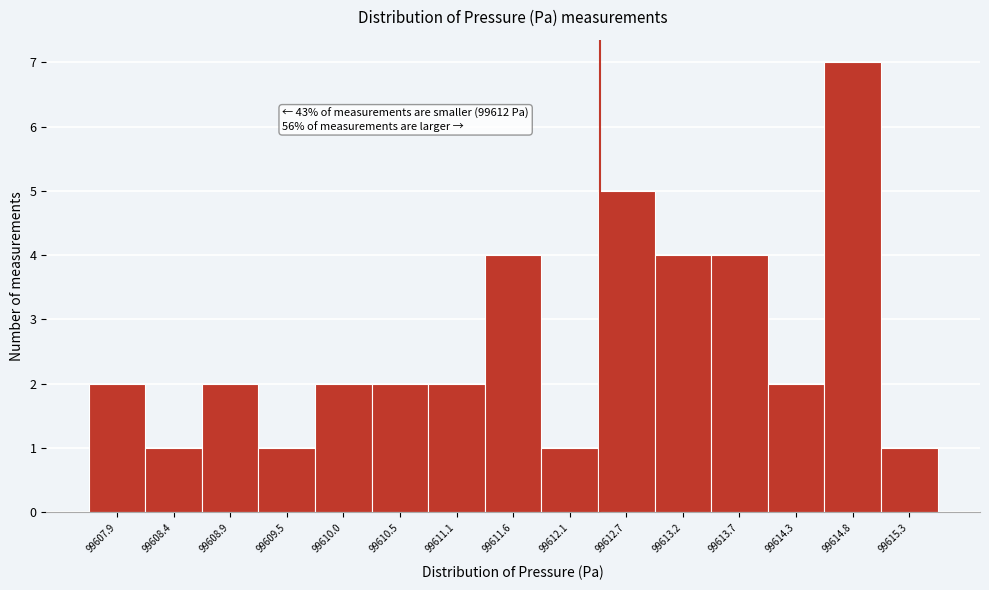

Over which range of the x-axis is the bar tallest?

99614.5 to 99615.1